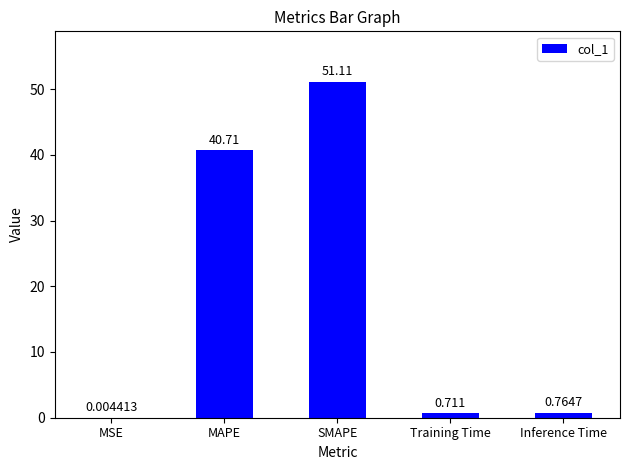

What is the change in value from Training Time to Inference Time?

+0.1